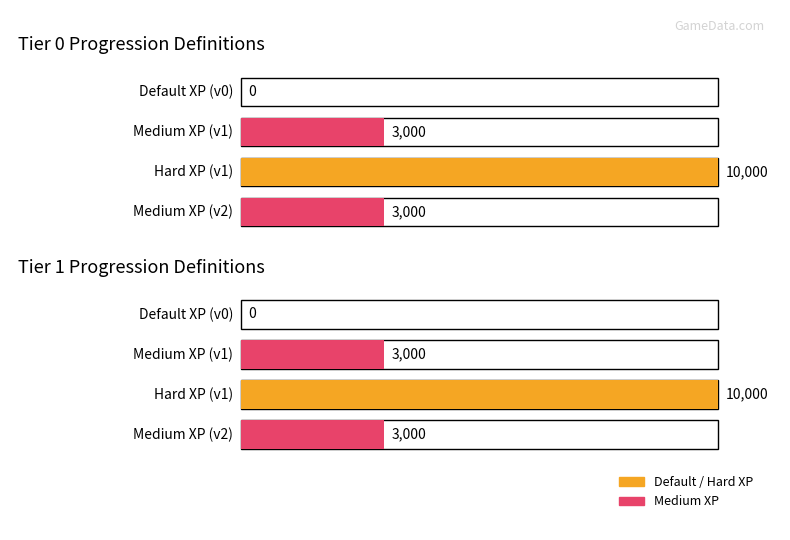

What is the sum of the tier_0 xp values values at sp_tier0_v1_hard and sp_tier0_v1_medium?

13000